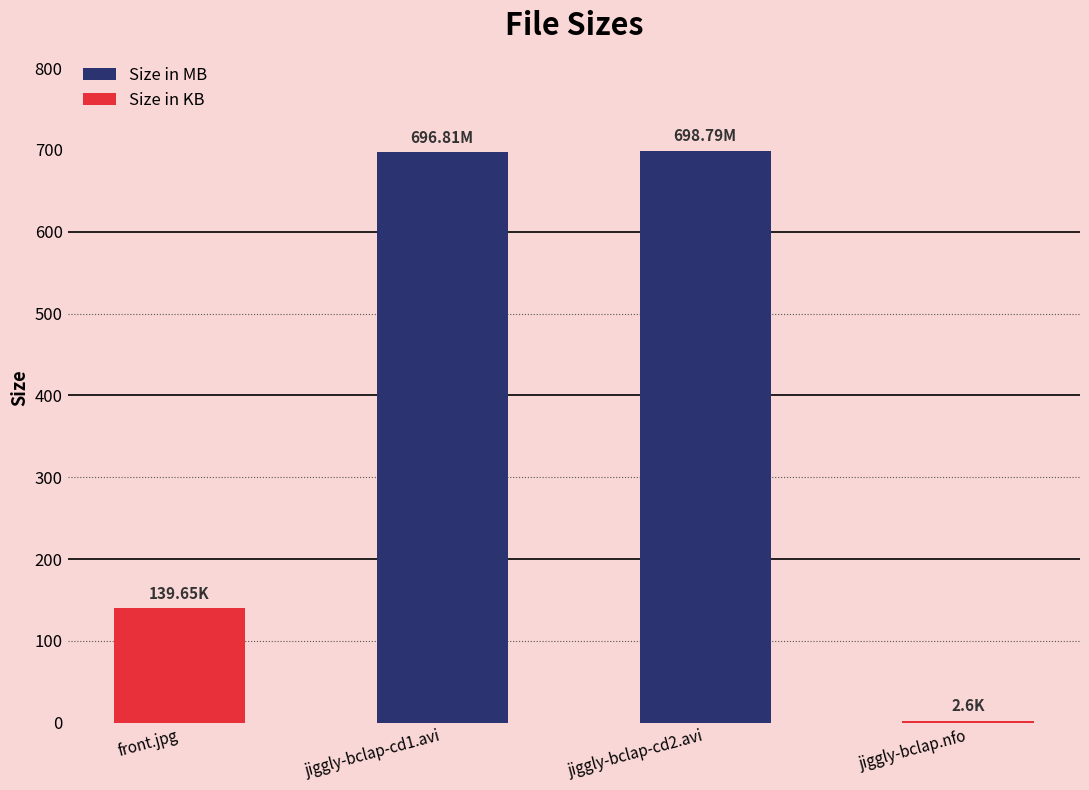

Are the bars grouped side by side (vs. stacked)?

No